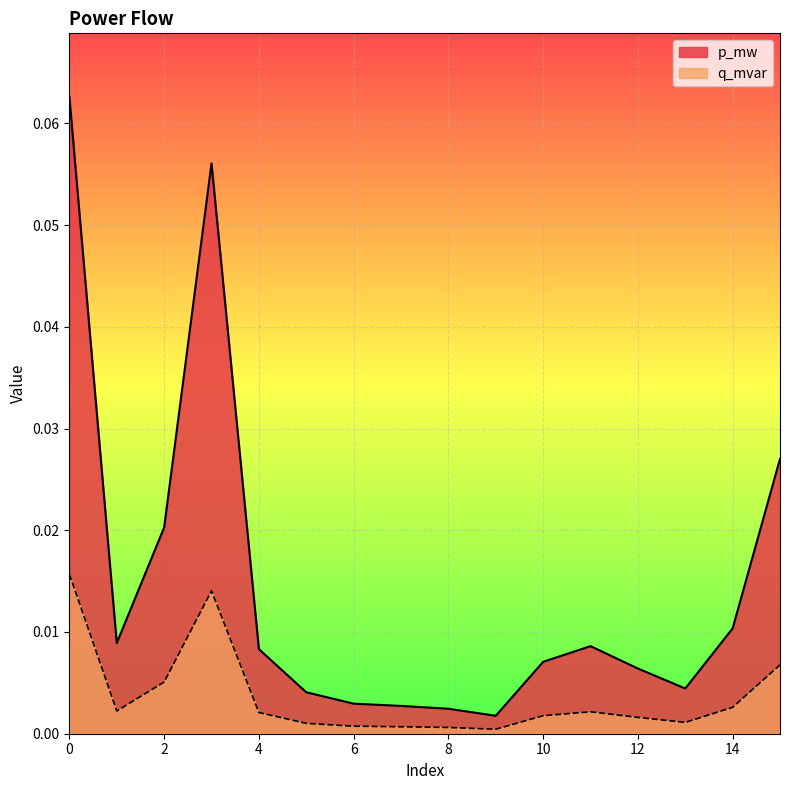

True or false: p_mw has a value of 0.1 at 0.

True